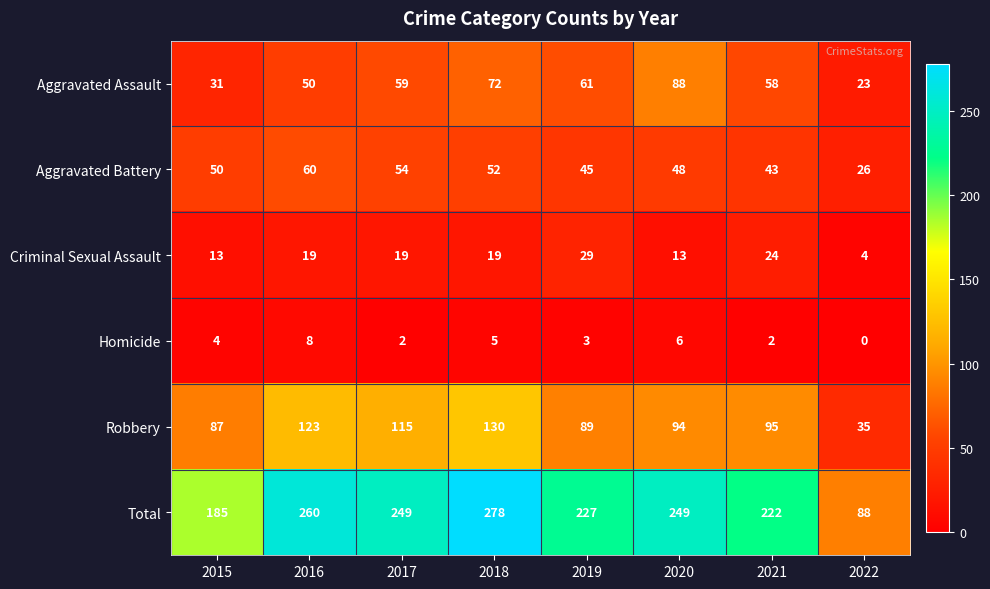

The Total series shows 420 at 2017. True or false?

False